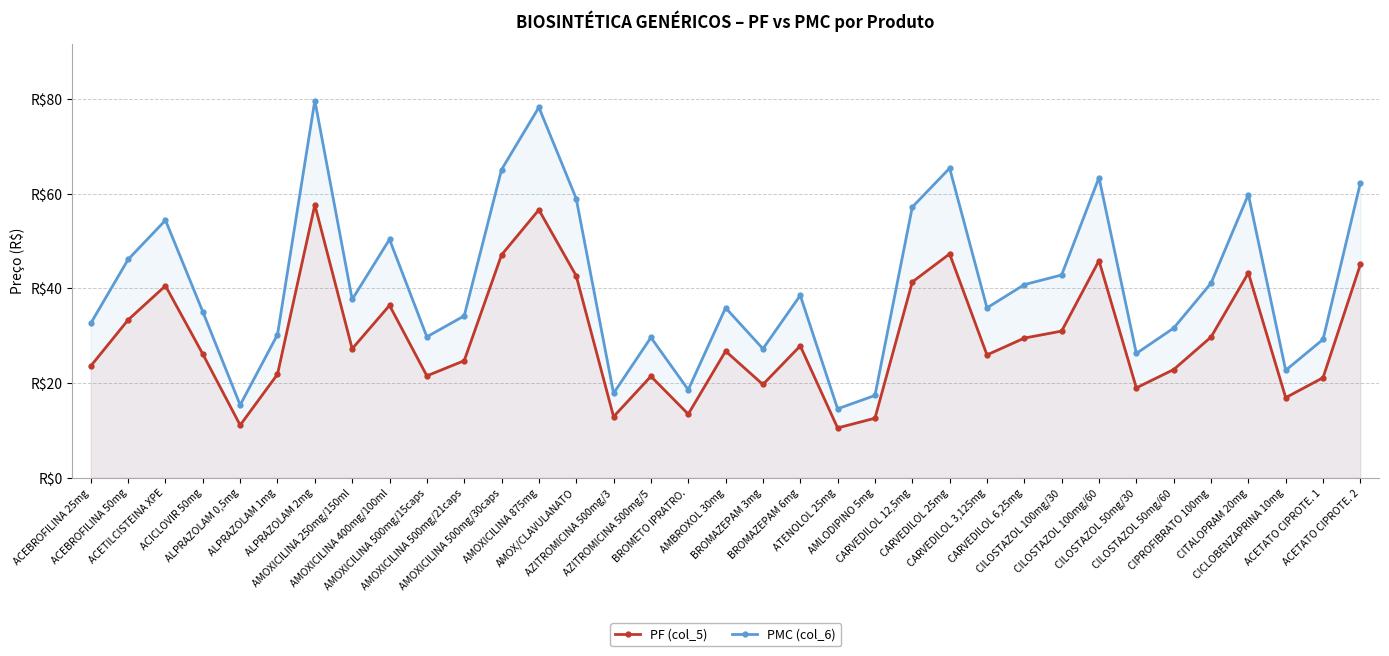

List the series in order of their overall mean, lowest first.

PF (col_5), PMC (col_6)